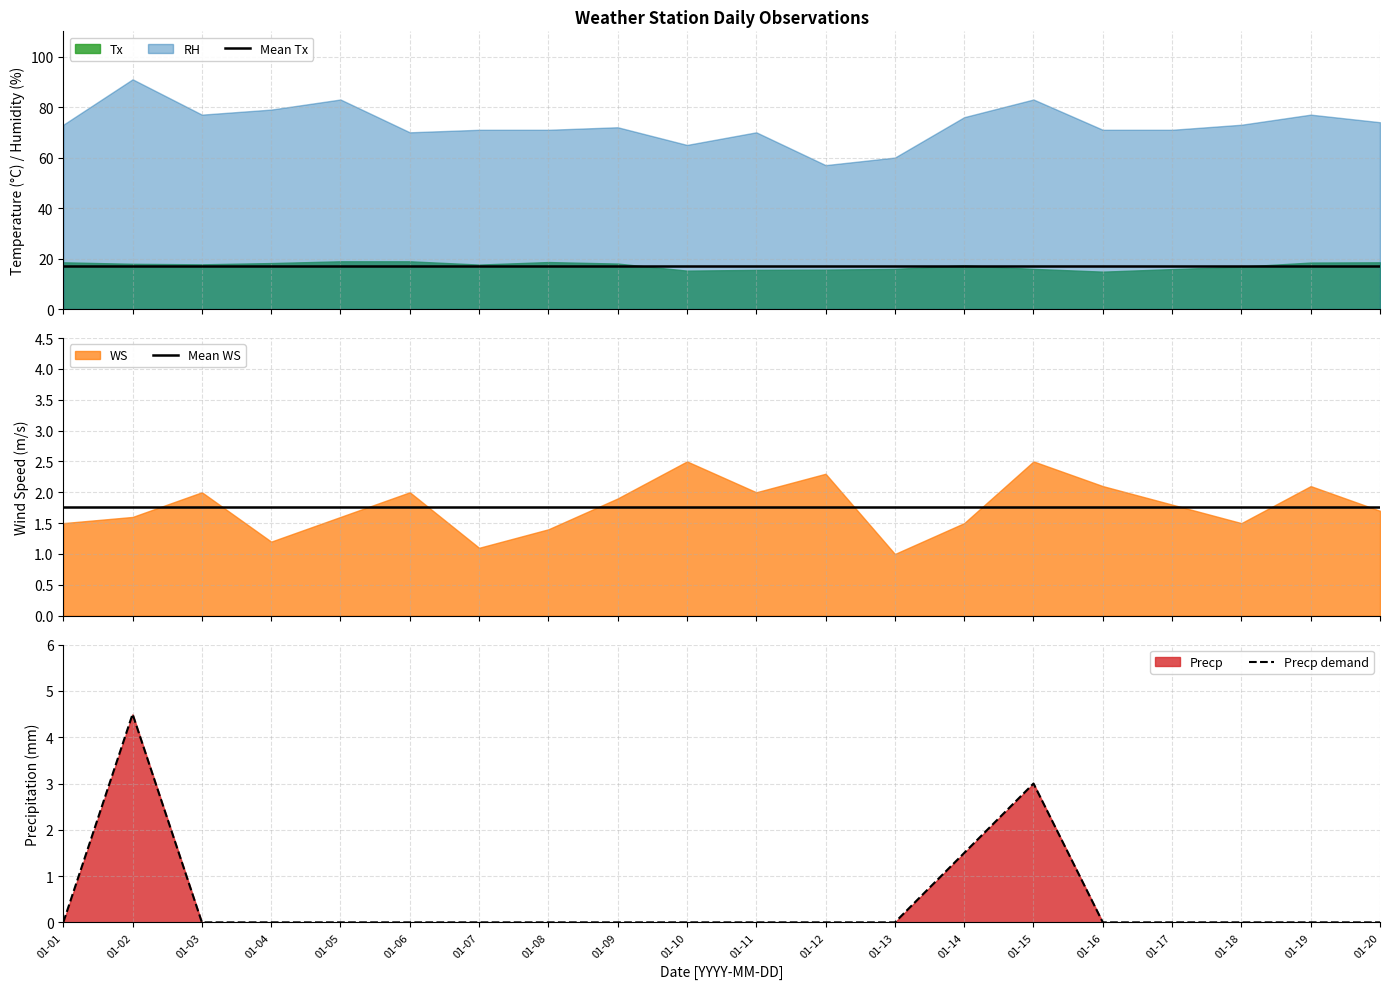

Rank the categories by Mean WS value from highest to lowest.

01-01, 01-02, 01-03, 01-04, 01-05, 01-06, 01-07, 01-08, 01-09, 01-10, 01-11, 01-12, 01-13, 01-14, 01-15, 01-16, 01-17, 01-18, 01-19, 01-20